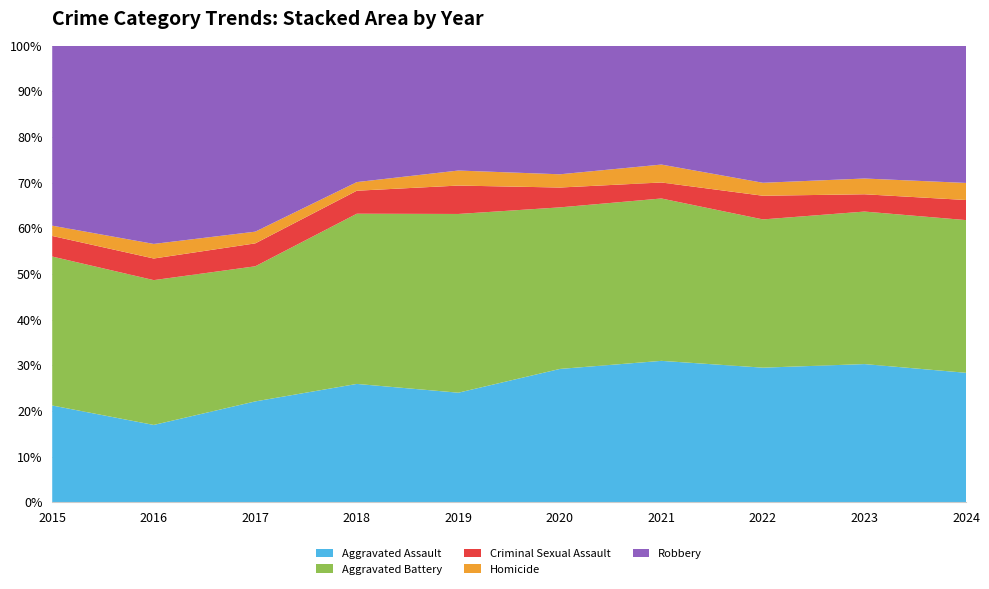

Reading left to right, what are all the values shown in this chart?

Aggravated Assault: 160	154	207	206	197	242	292	239	272	258
Aggravated Battery: 246	288	277	296	321	293	335	263	300	304
Criminal Sexual Assault: 34	43	47	40	51	36	33	42	34	40
Homicide: 17	29	24	15	27	24	37	23	31	34
Robbery: 297	394	381	237	224	233	245	243	261	273